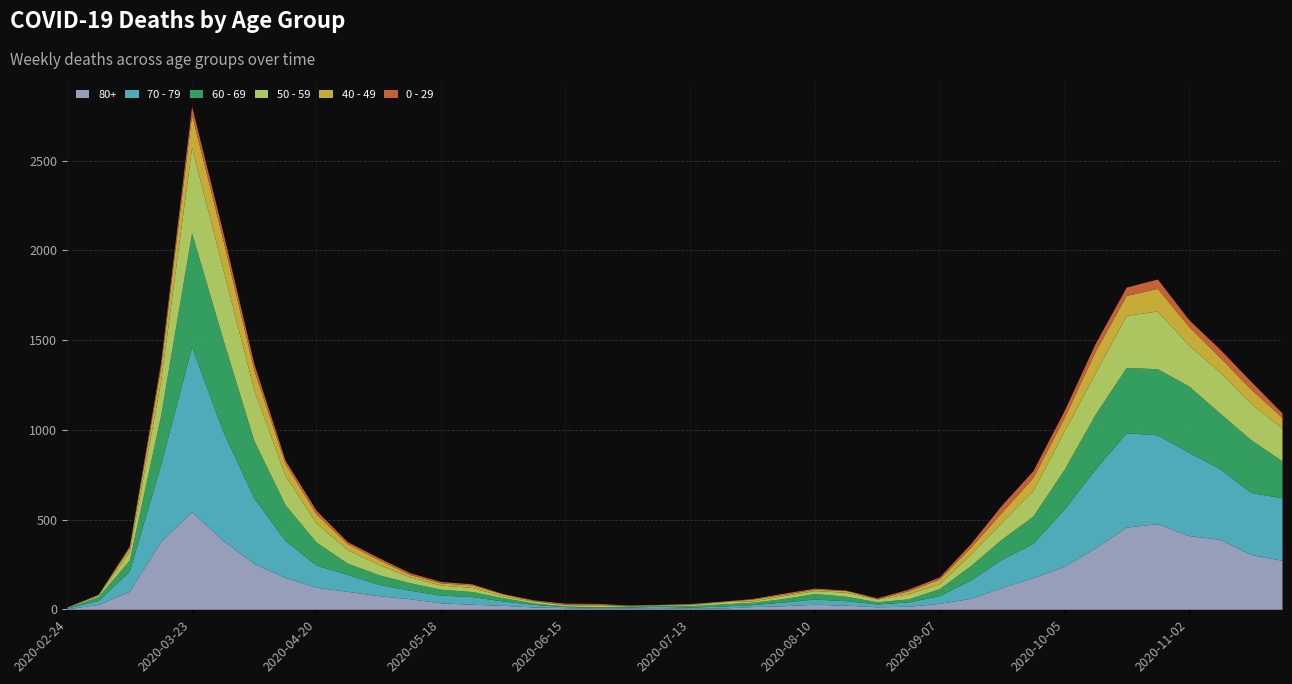

What are all the series names shown in the legend?

80+, 70 - 79, 60 - 69, 50 - 59, 40 - 49, 0 - 29